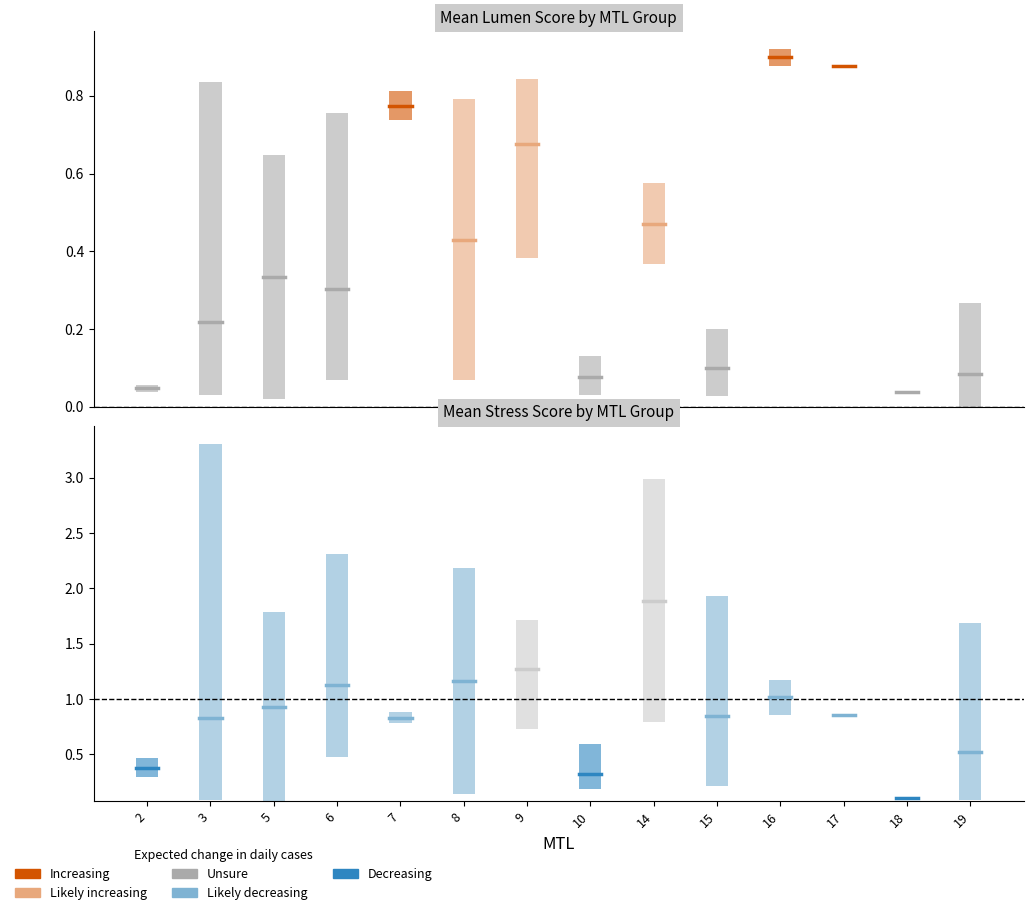

Which has a higher value, 6 or 5?

5